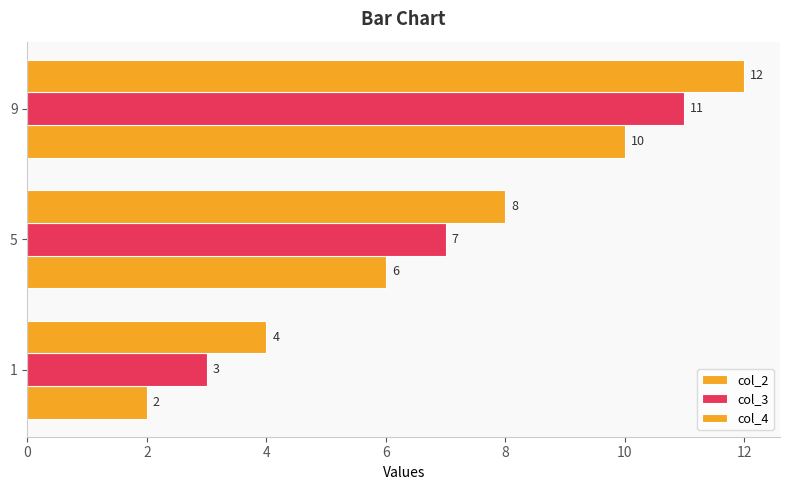

How many data points in col_4 are less than 8?

1